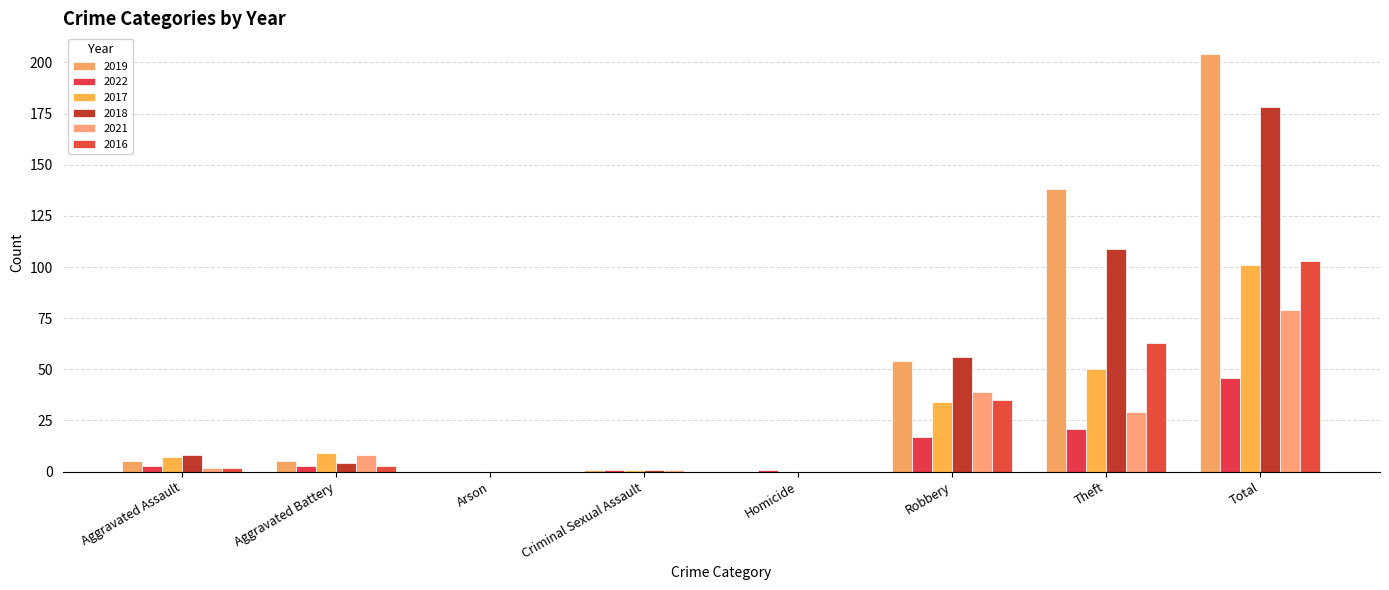

Are the bars grouped side by side (vs. stacked)?

Yes